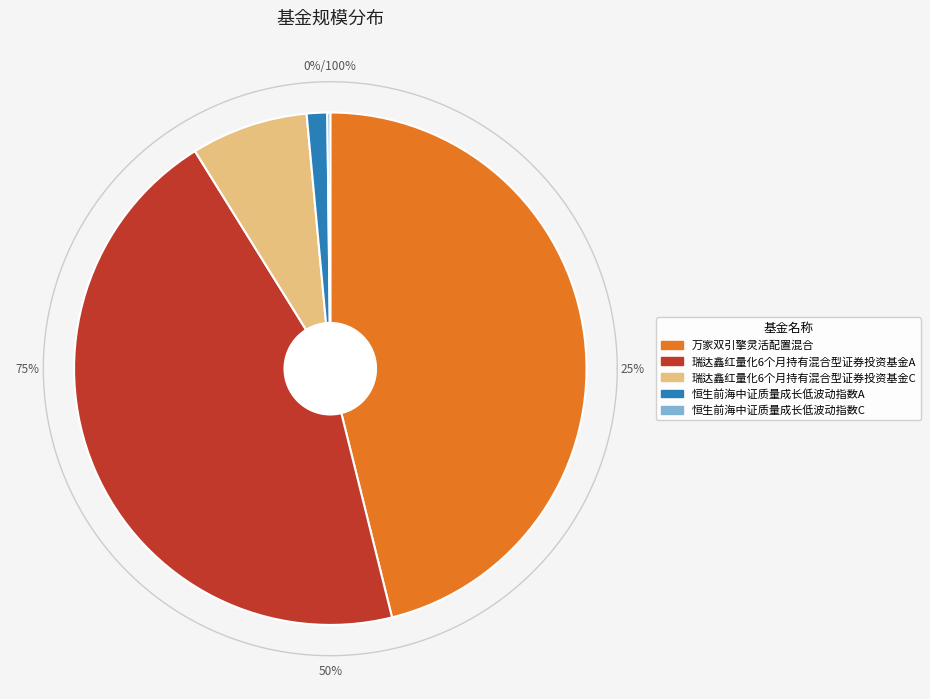

Is there a majority slice in this chart?

No